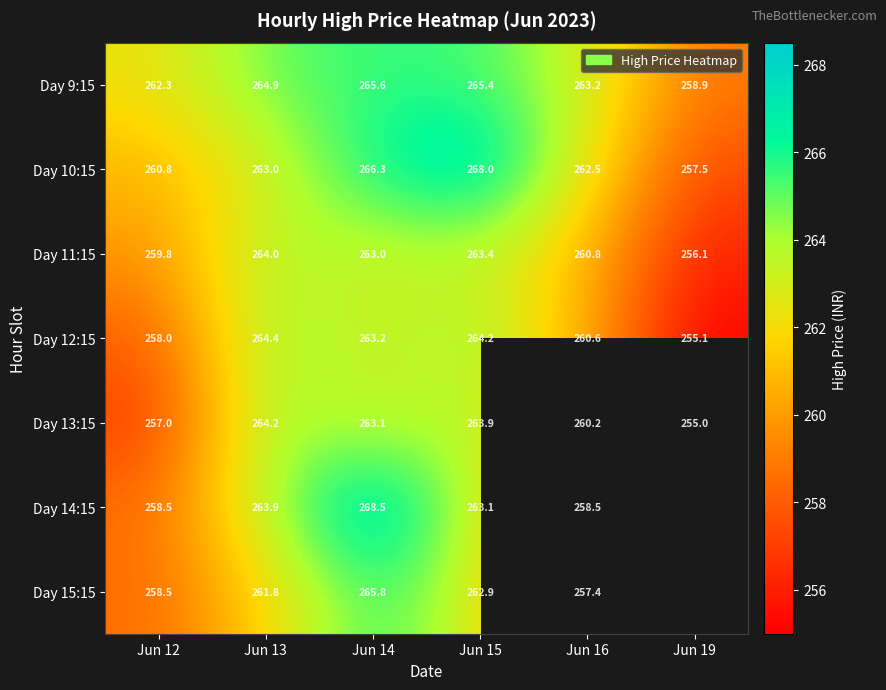

Is it true that Day 13:15 equals 444.9 at Jun 19?

False